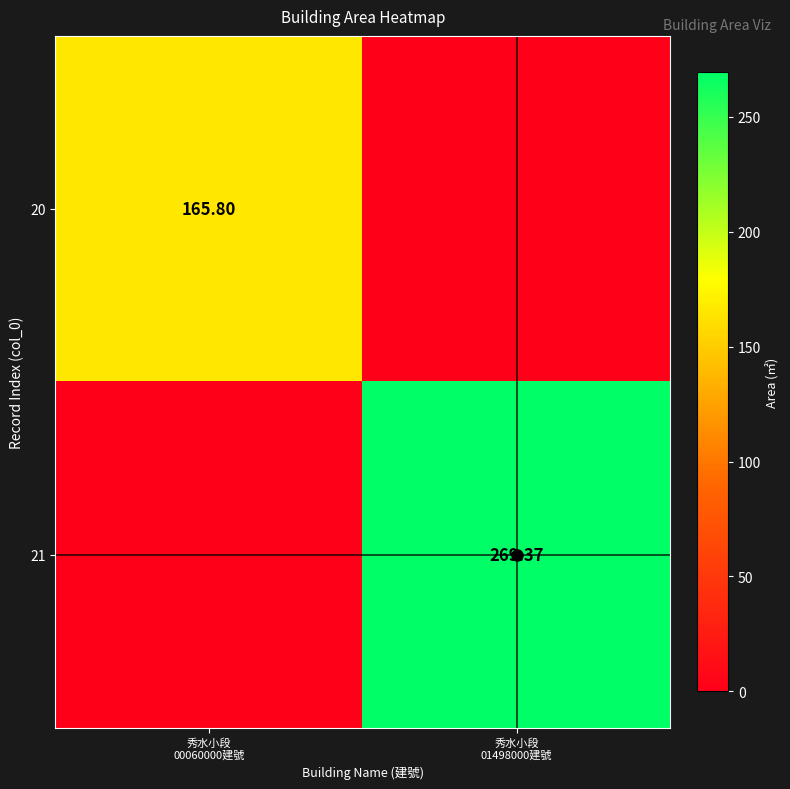

What is the greatest value displayed?

269.4